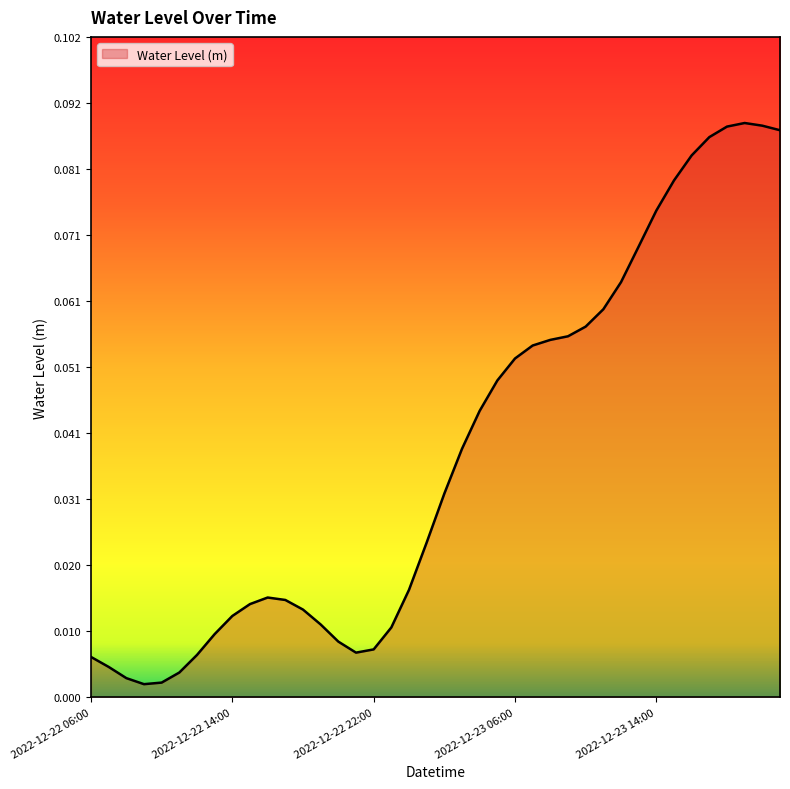

What is the sum of all values?

1.5